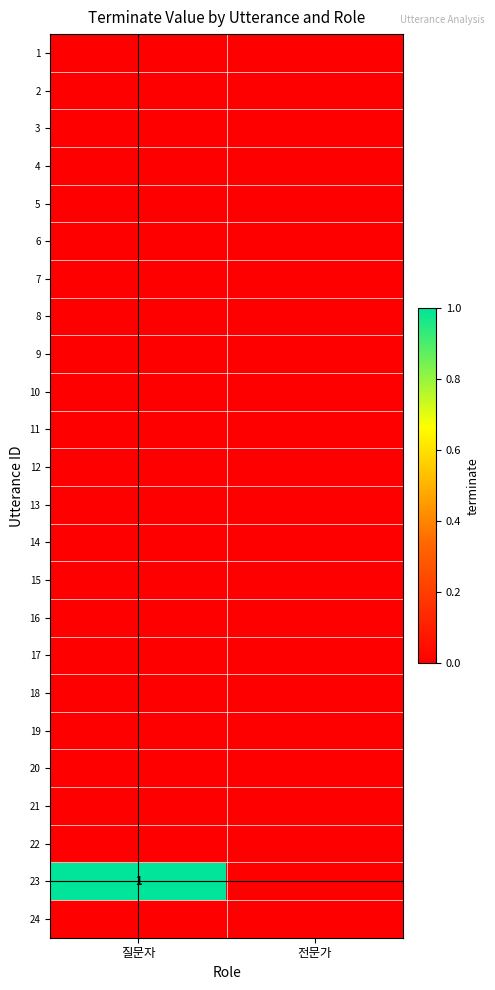

How many categories are shown in the chart?

2